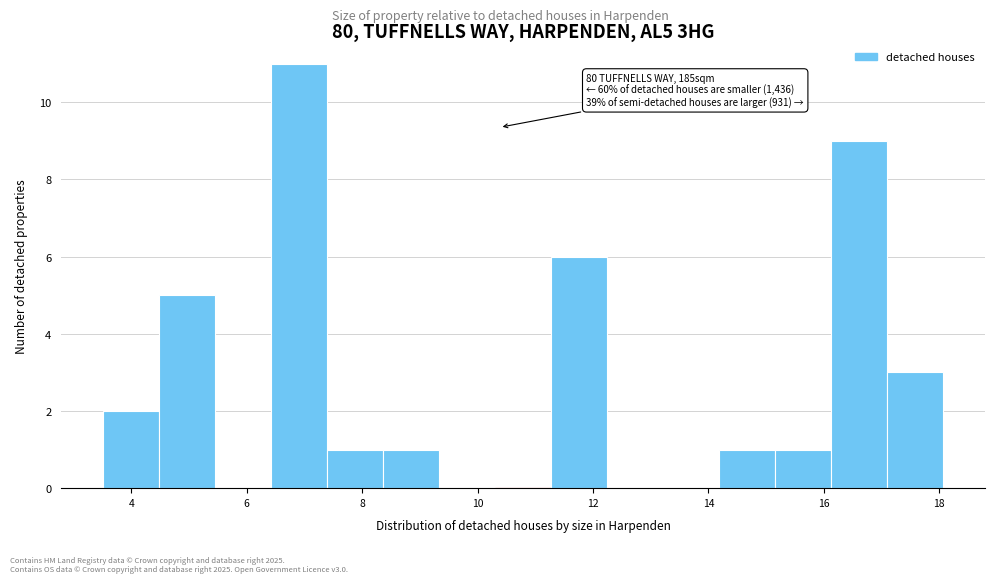

Over which range of the x-axis is the bar tallest?

6.4 to 7.4